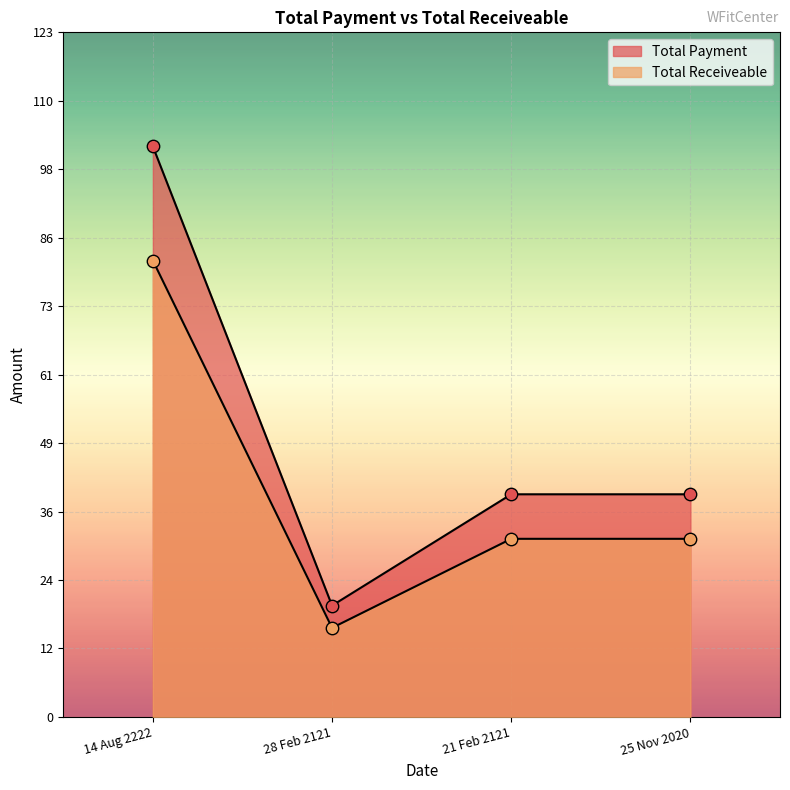

Is the value of Total Payment at 25 Nov 2020 greater than the value of Total Receiveable at 14 Aug 2222?

No